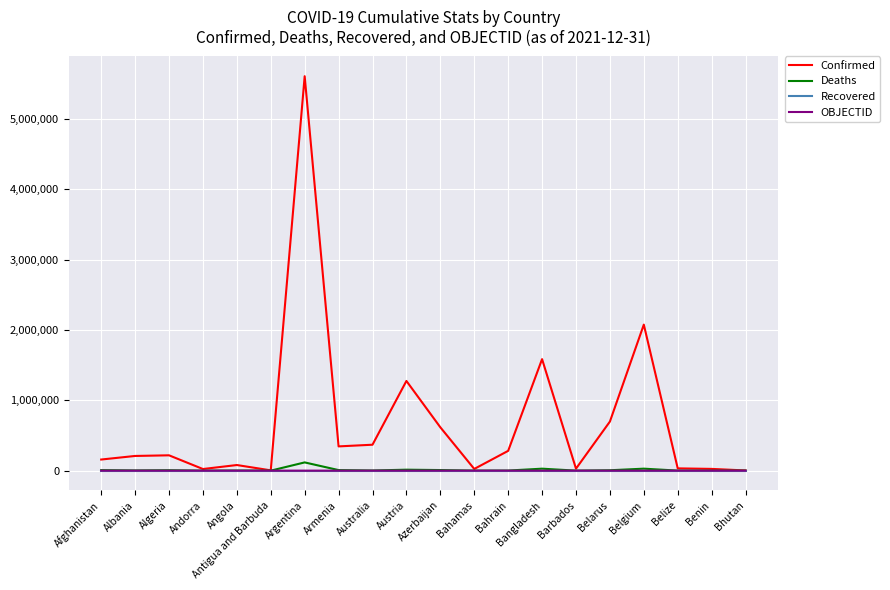

What is the maximum value for Confirmed?

5606745